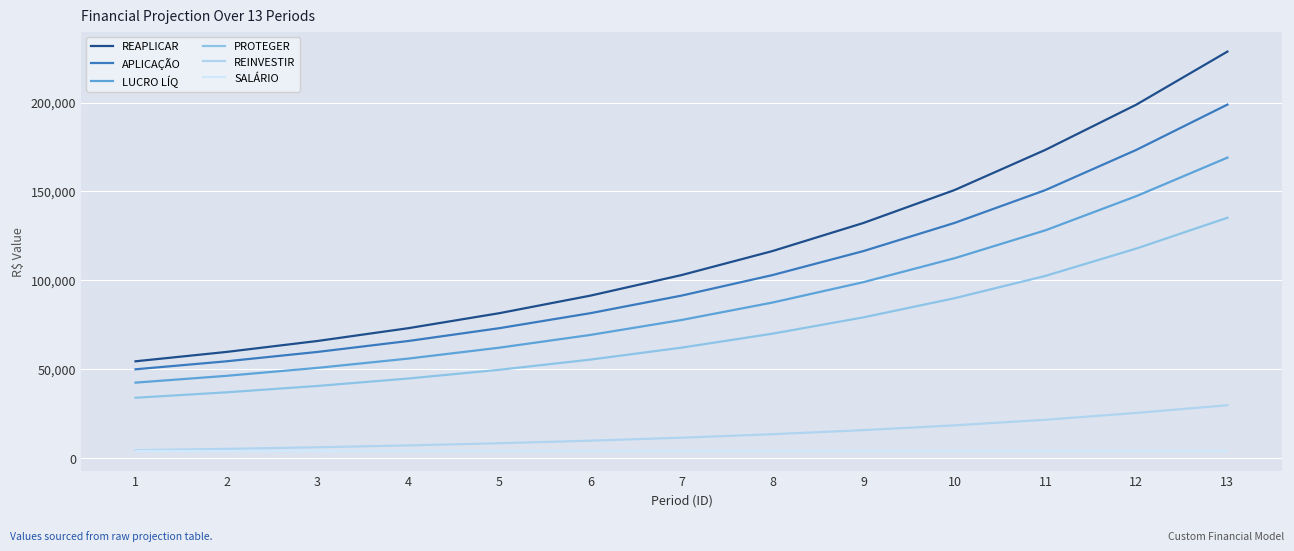

Reading left to right, transcribe all the data shown in this chart.

REAPLICAR: 54500.0	59765.0	65925.1	73132.3	81564.8	91430.8	102974.1	116479.6	132281.2	150769.0	173399.7	198844.7	228648.3
APLICAÇÃO: 50000.0	54500.0	59765.0	65925.1	73132.3	81564.8	91430.8	102974.1	116479.6	132281.2	150769.0	173399.7	198844.7
LUCRO LÍQ: 42500.0	46325.0	50800.2	56036.3	62162.5	69330.1	77716.2	87527.9	99007.7	112439.0	128153.6	147389.8	169018.0
PROTEGER: 34000.0	37060.0	40640.2	44829.0	49730.0	55464.1	62173.0	70022.4	79206.2	89951.2	102522.9	117911.8	135214.4
REINVESTIR: 4500.0	5265.0	6160.1	7207.3	8432.5	9866.0	11543.2	13505.6	15801.5	18487.8	21630.7	25478.0	29803.6
SALÁRIO: 4000.0	4000.0	4000.0	4000.0	4000.0	4000.0	4000.0	4000.0	4000.0	4000.0	4000.0	4000.0	4000.0